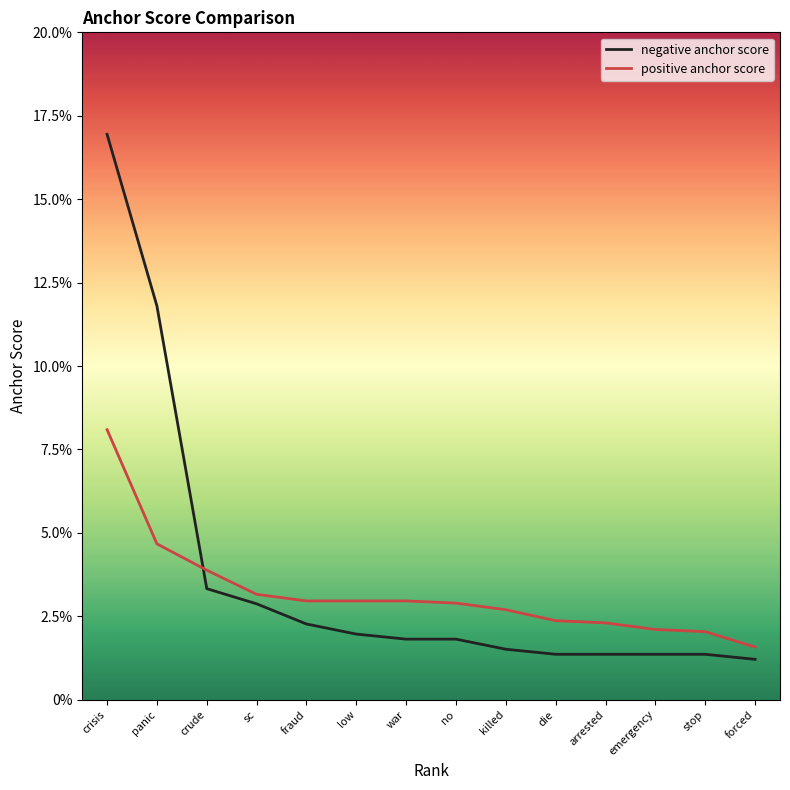

The value of negative anchor score at panic is 0.1. True or false?

False